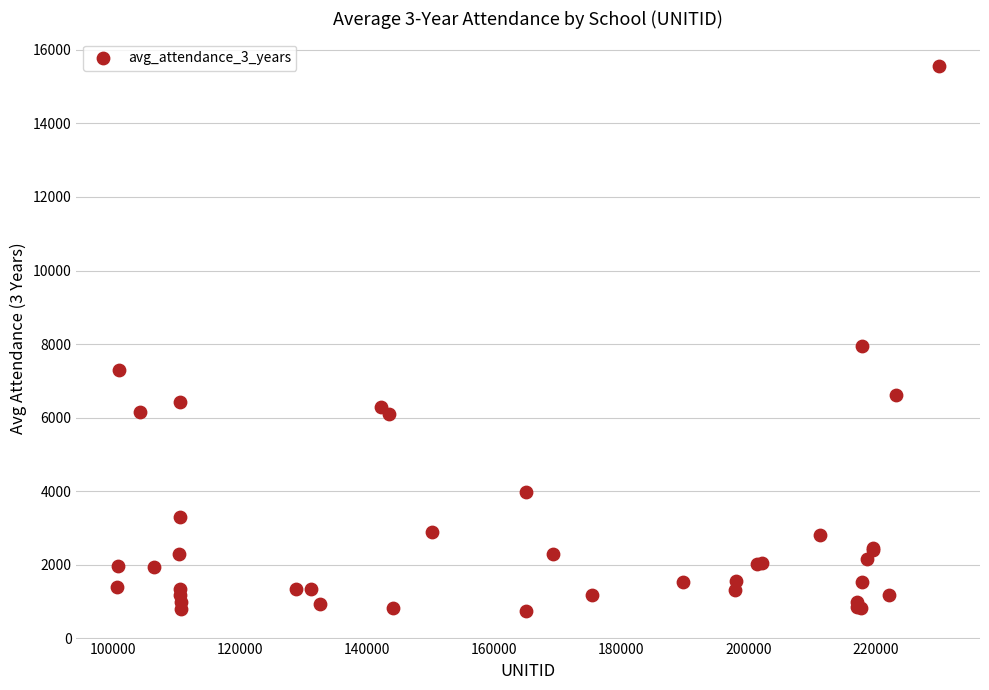

What Y value in the scatter plot is closest to 8150?

7941